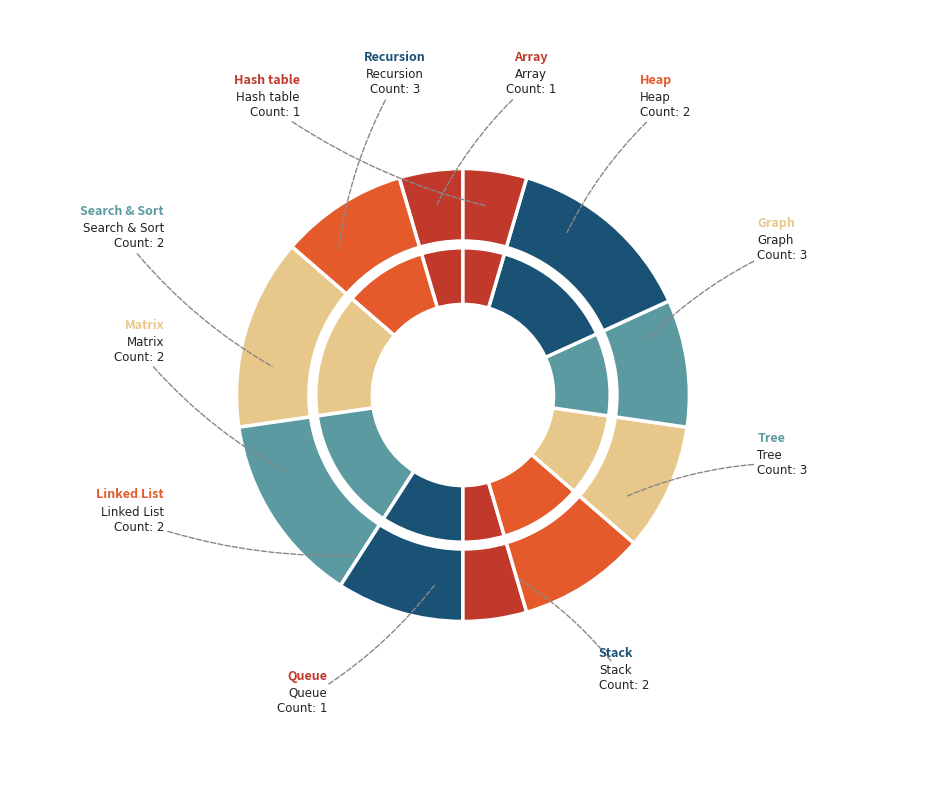

Between Hash table and Stack, which is larger?

Stack